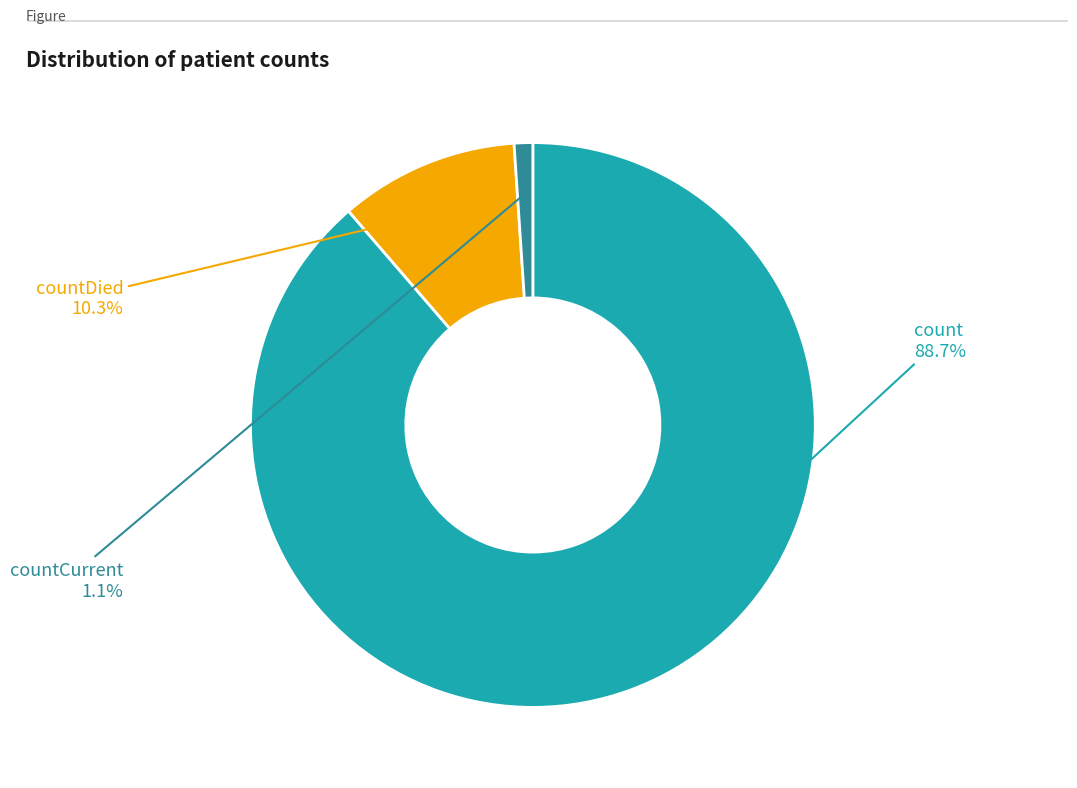

Does any single category account for the majority?

Yes